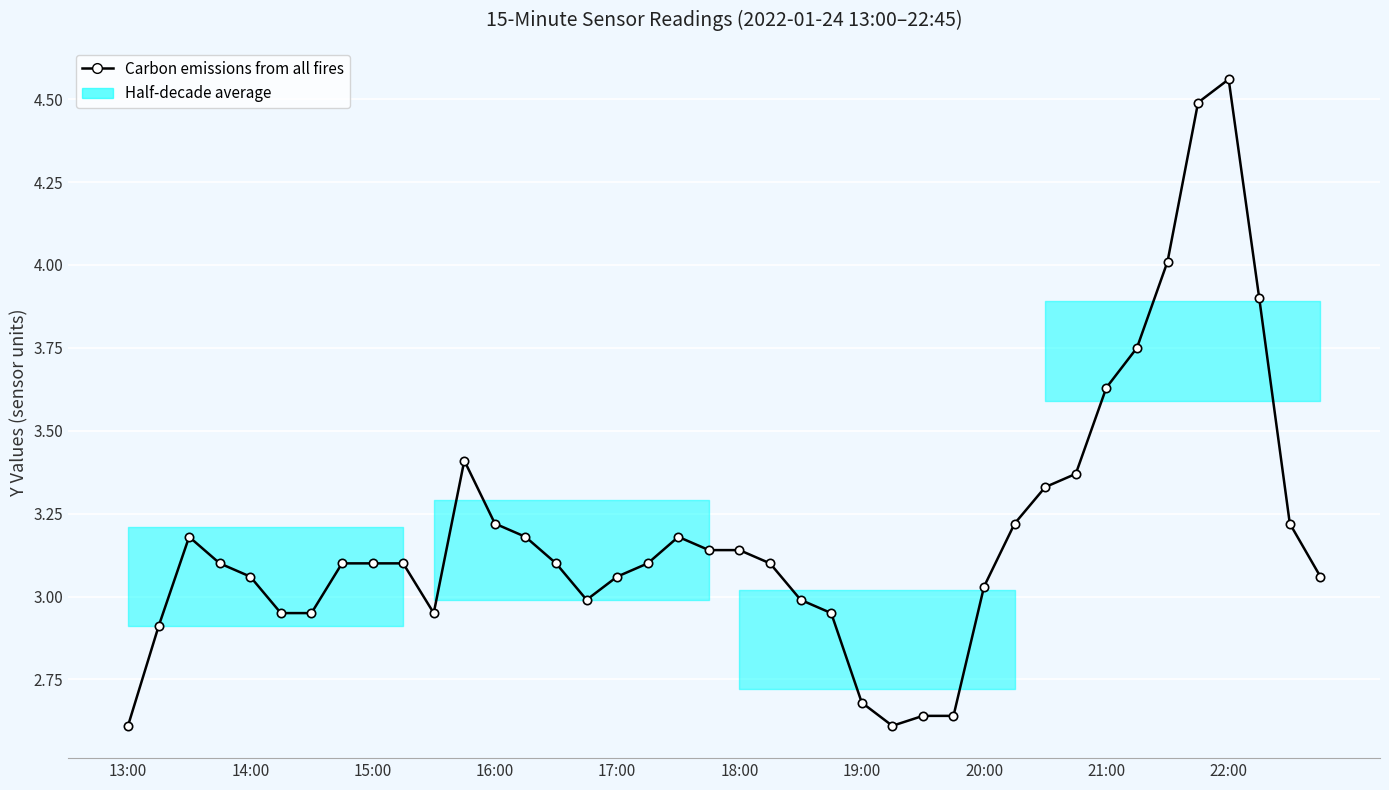

What is the value of the 25th point from the left?

2.7